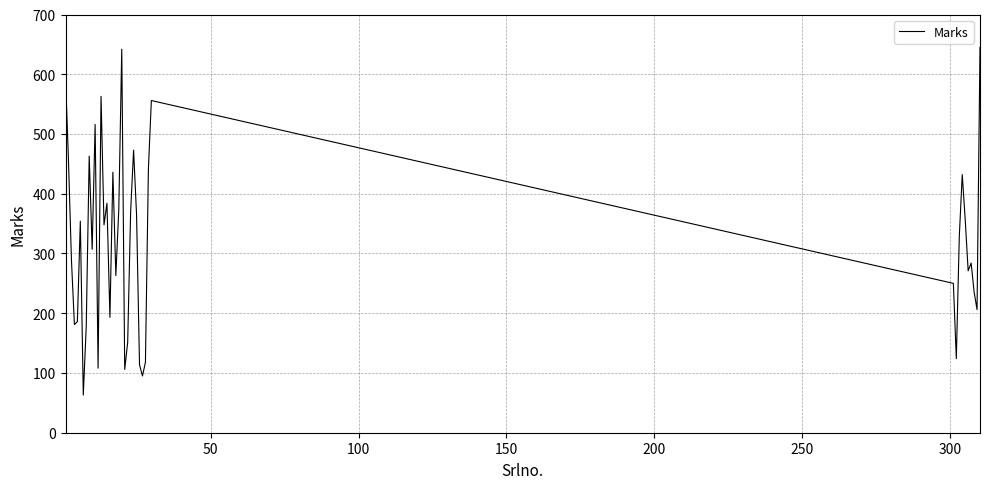

Is this an area chart (filled region under the line)?

No